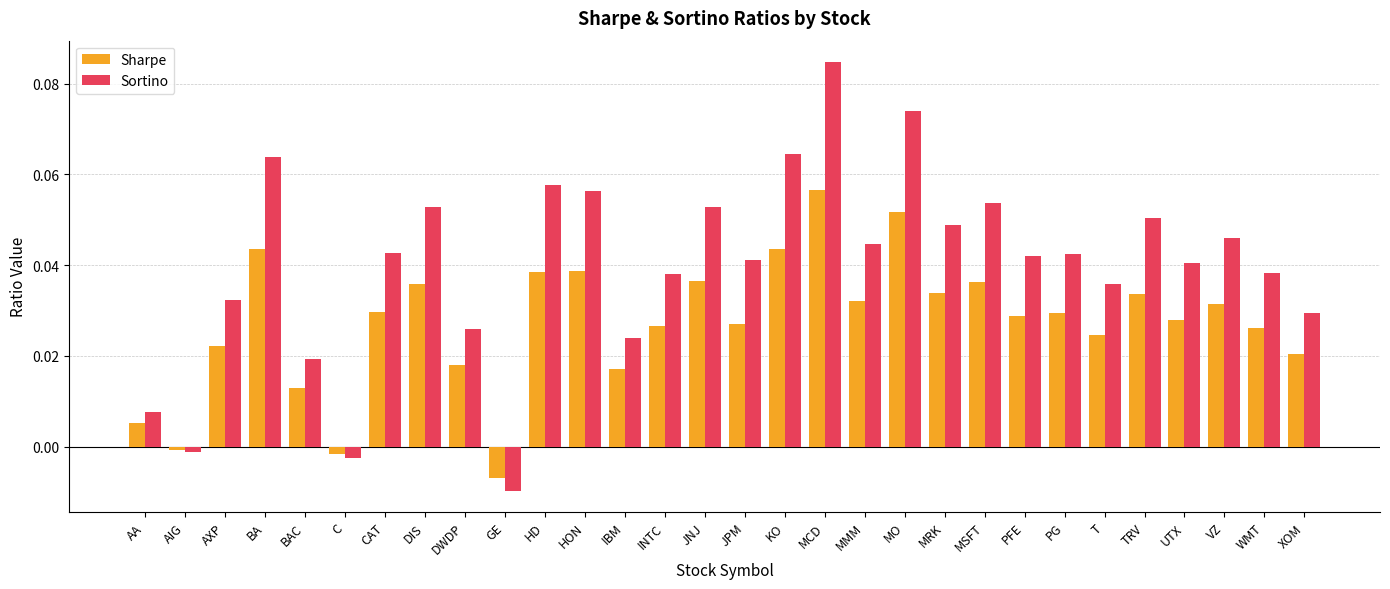

The Sortino series shows 0.0 at BA. True or false?

False